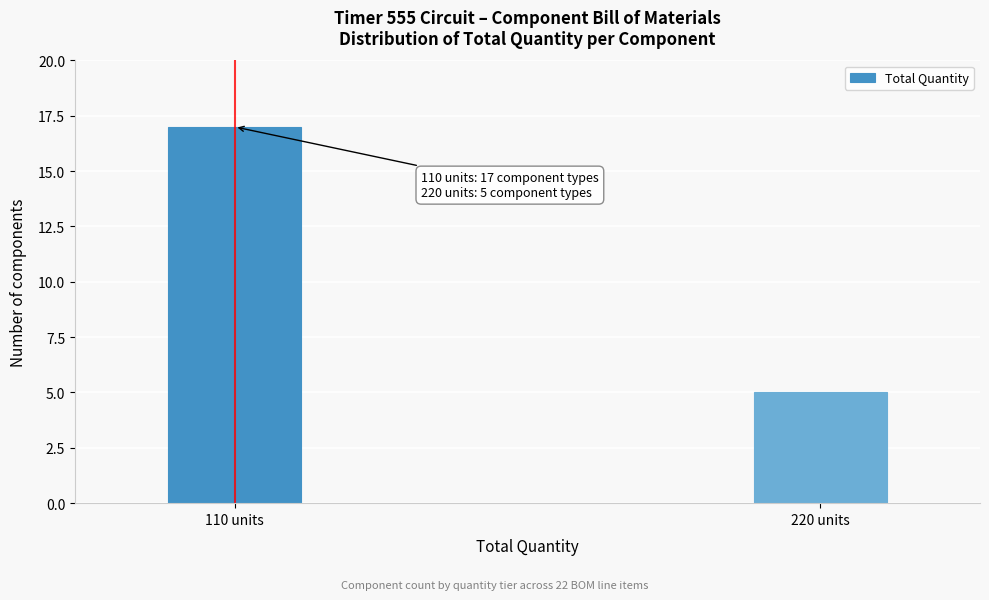

Reading right to left, extract all data points from this chart.

220 units=5	110 units=17